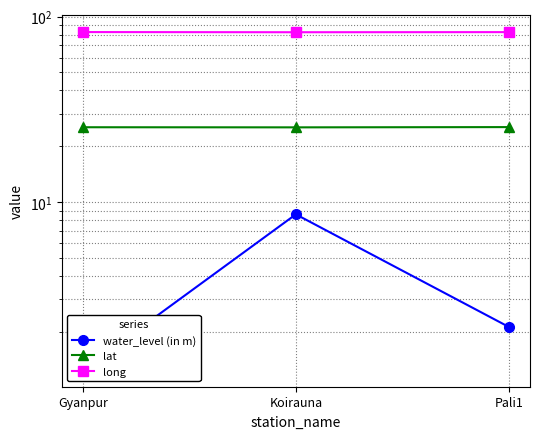

At which label is water_level (in m) closest to 4?

Pali1